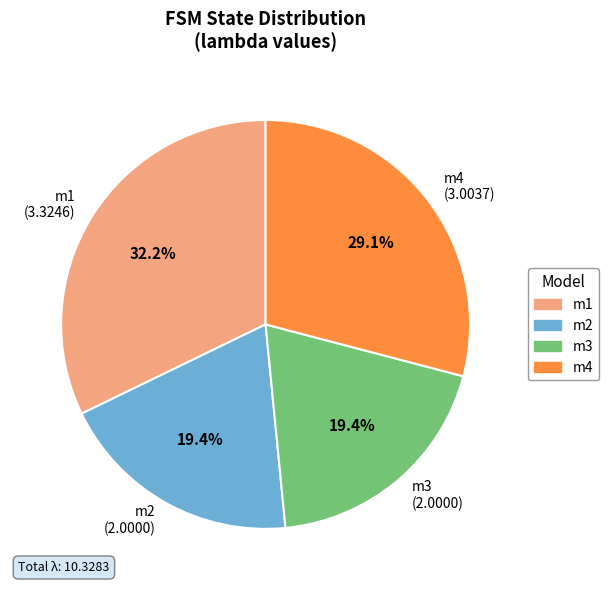

Is it true that m3 is 19% of the pie?

True